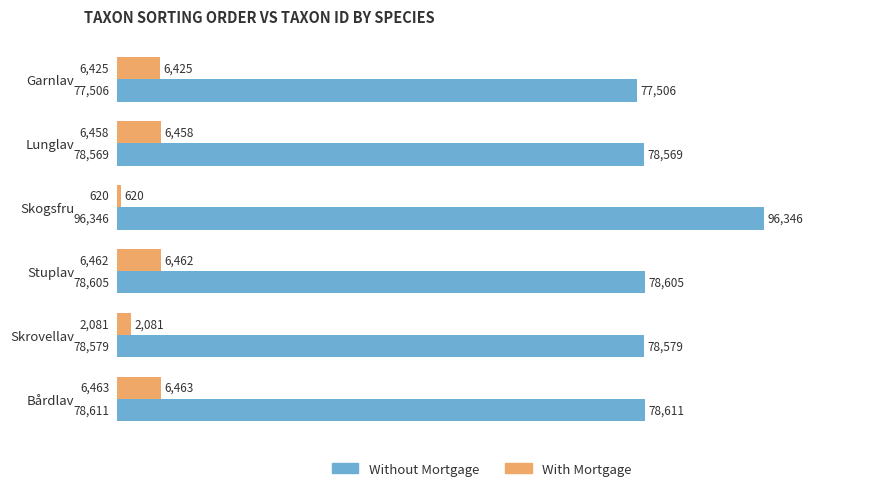

Where is Without Mortgage nearest to the value 86926?

Bårdlav